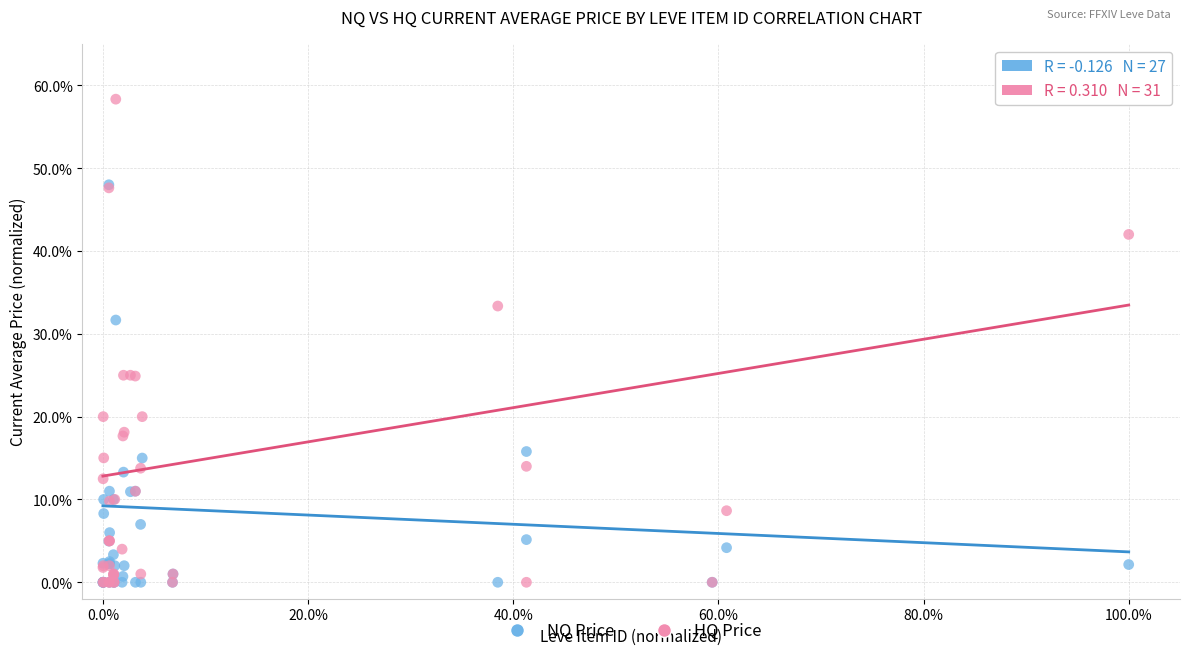

Which series contains the highest Y value?

HQ Price